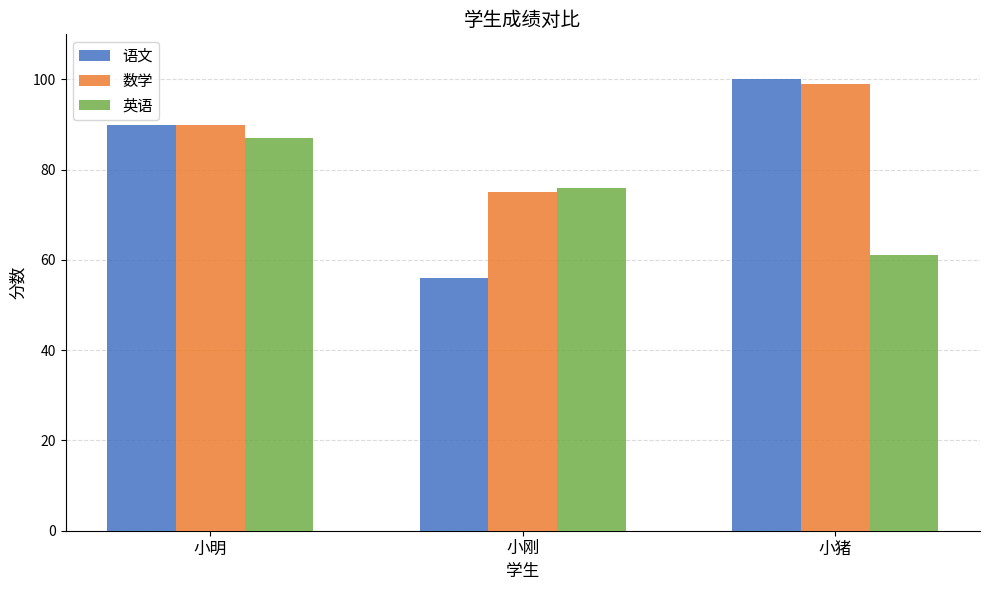

What is the average value of the 语文 series?

82